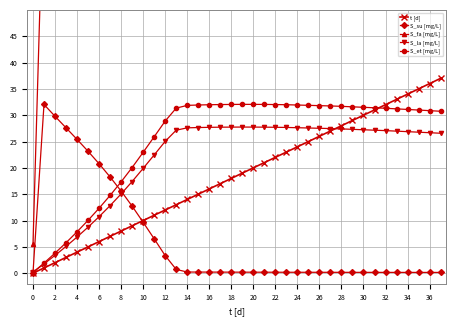

Which series has the widest spread of values?

S_fa [mg/L]